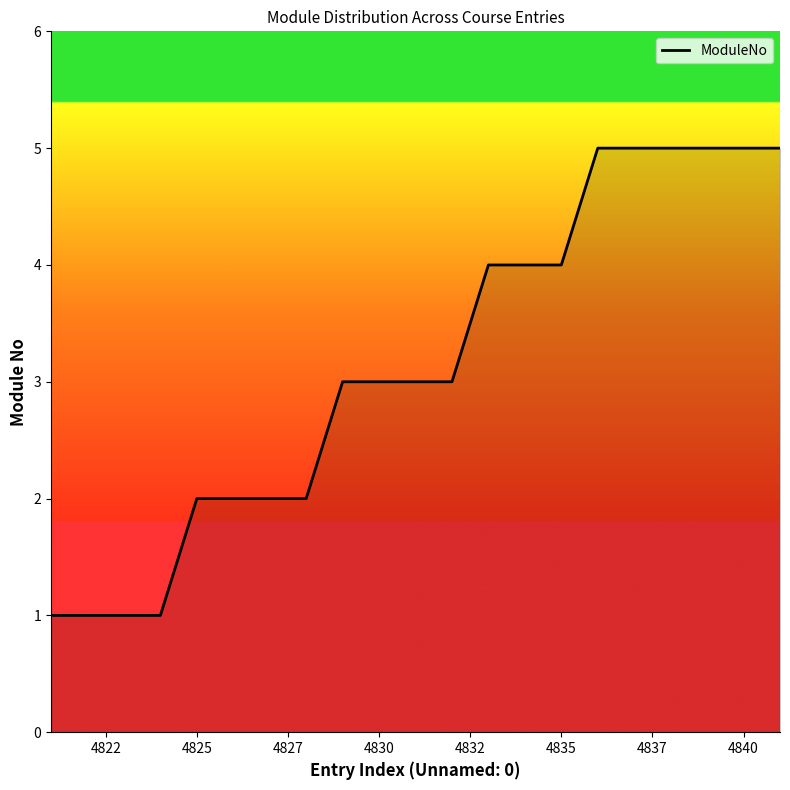

What is the difference between the maximum and minimum values?

4